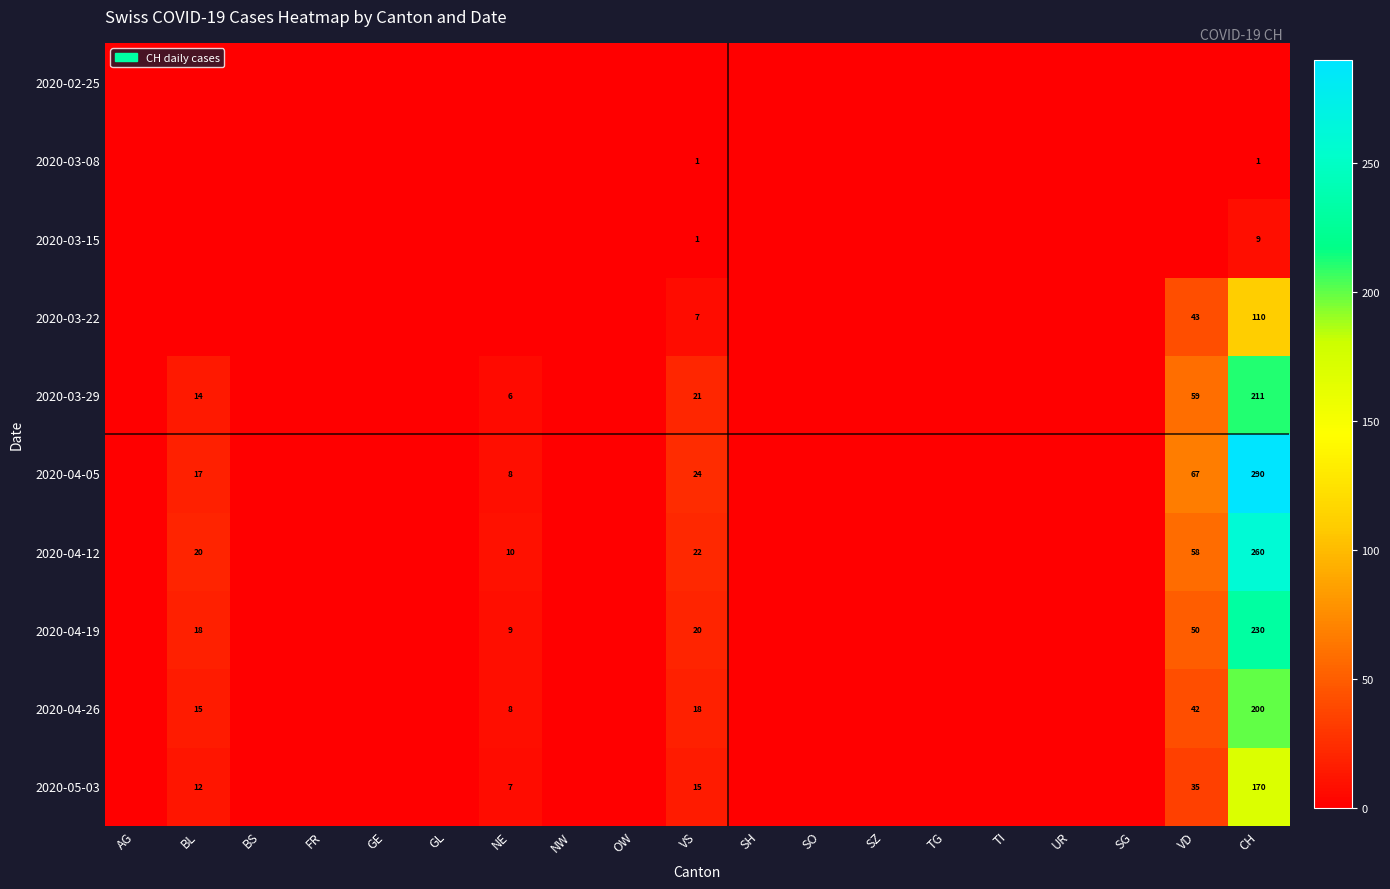

Rank the series at TI from highest to lowest value.

2020-02-25, 2020-03-08, 2020-03-15, 2020-03-22, 2020-03-29, 2020-04-05, 2020-04-12, 2020-04-19, 2020-04-26, 2020-05-03